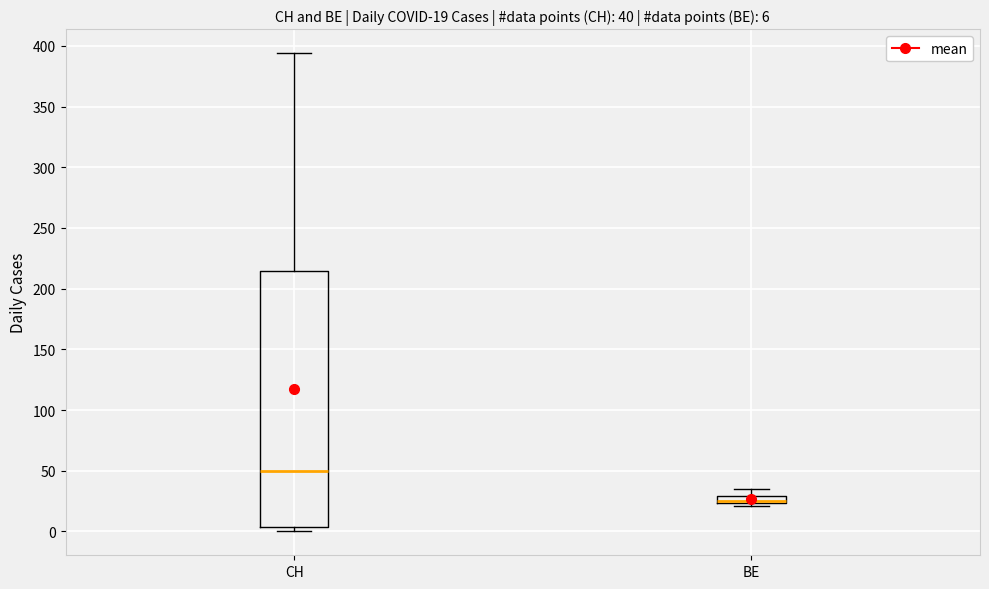

Which box's median line is the highest?

CH